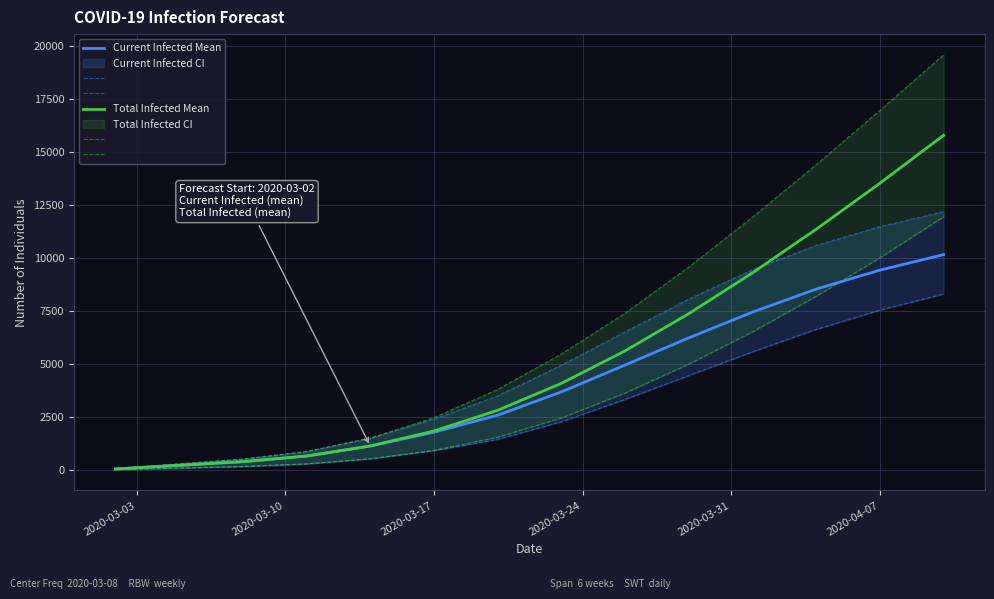

What position from the left is 2020-03-03?

1